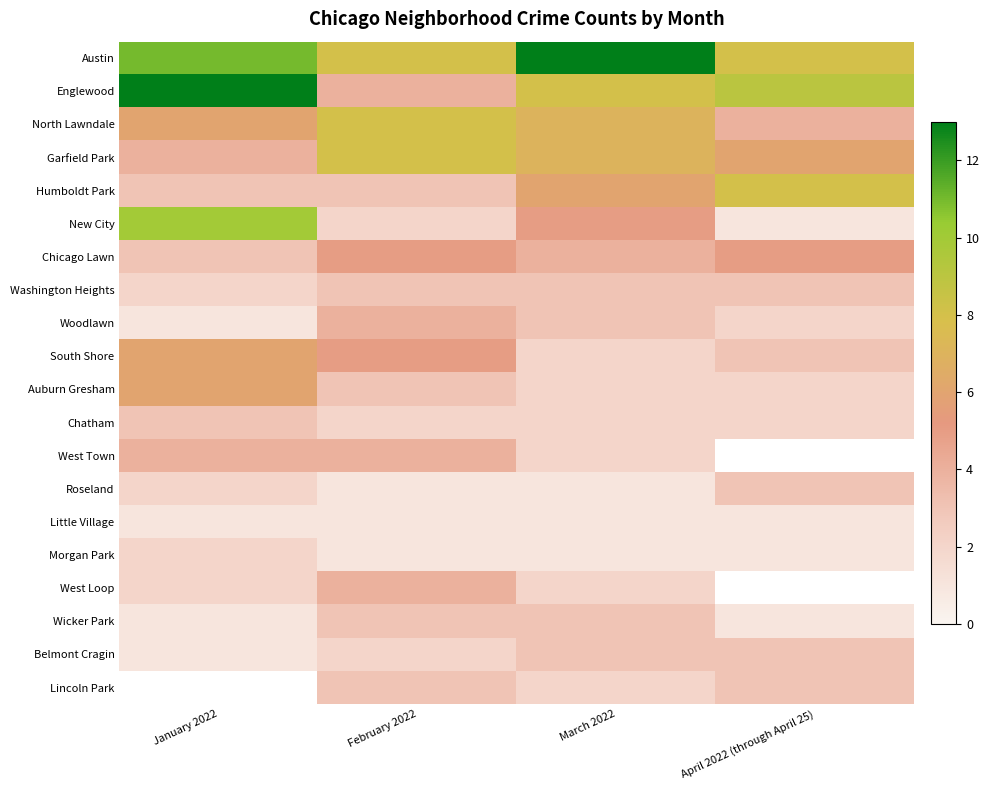

What is the minimum value for South Shore?

2.0